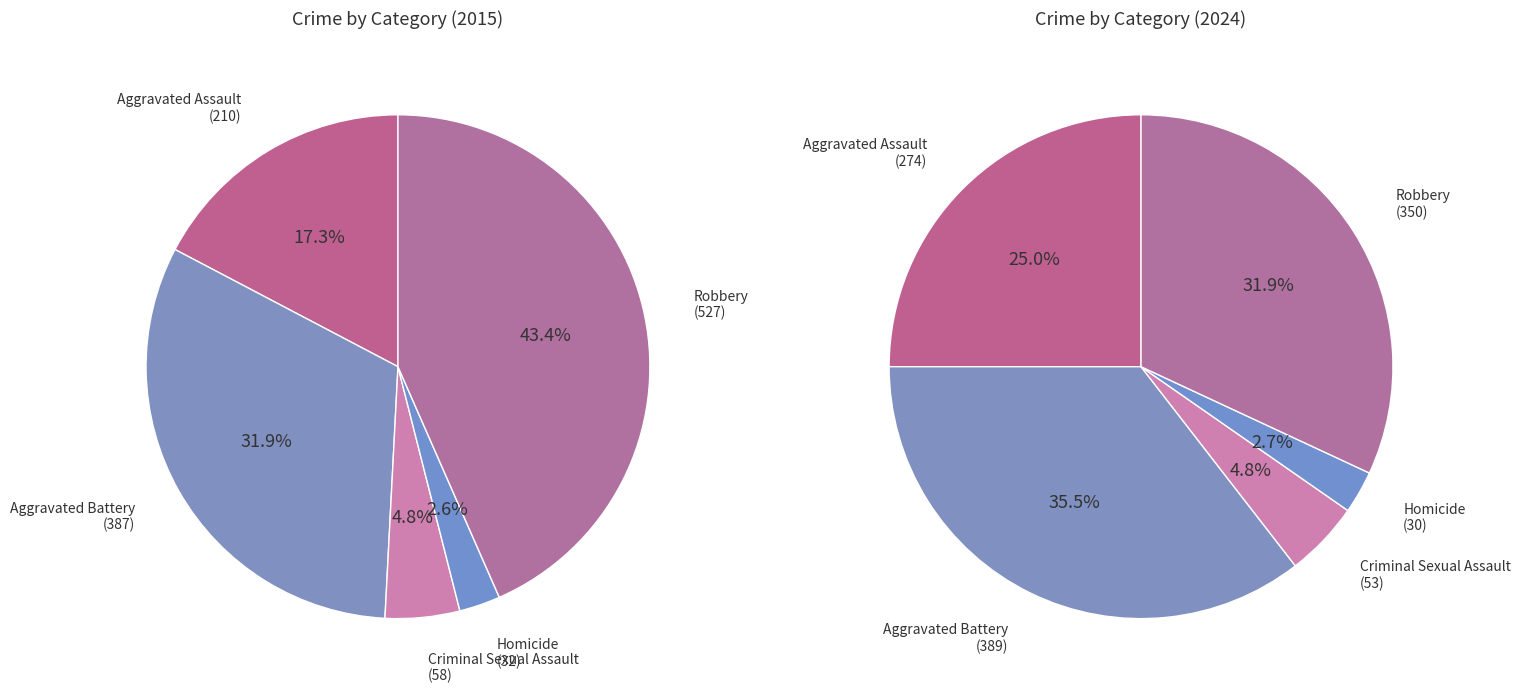

Is the sum of Aggravated Battery and Criminal Sexual Assault greater than half?

No